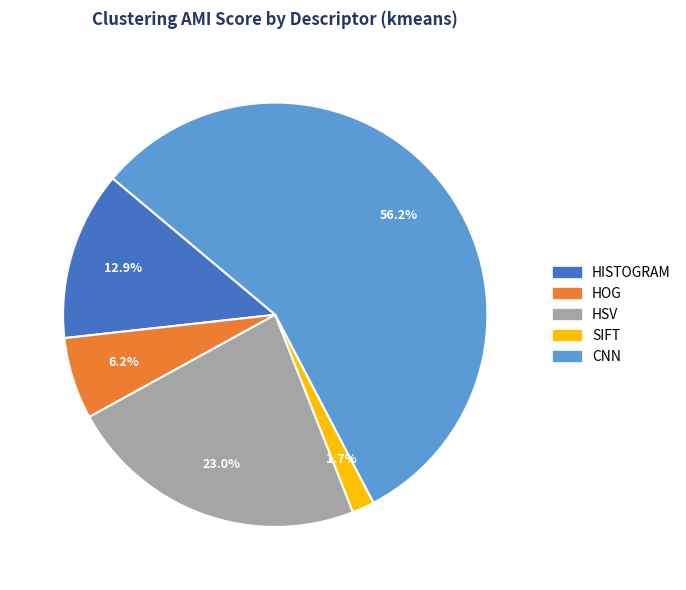

Which slice represents more than half of the pie?

CNN